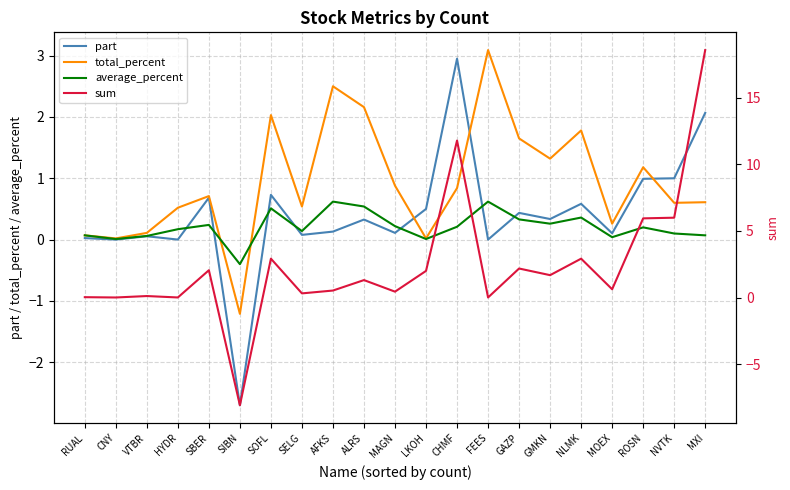

Which series ends up on top after the final intersection of average_percent and sum?

sum